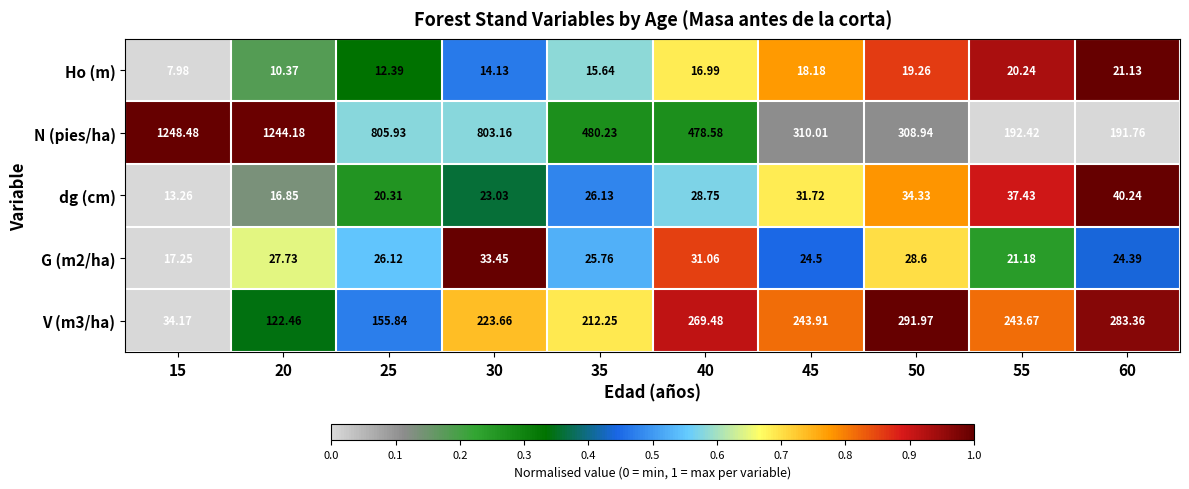

What is the difference between the highest and lowest values at 60?

262.2